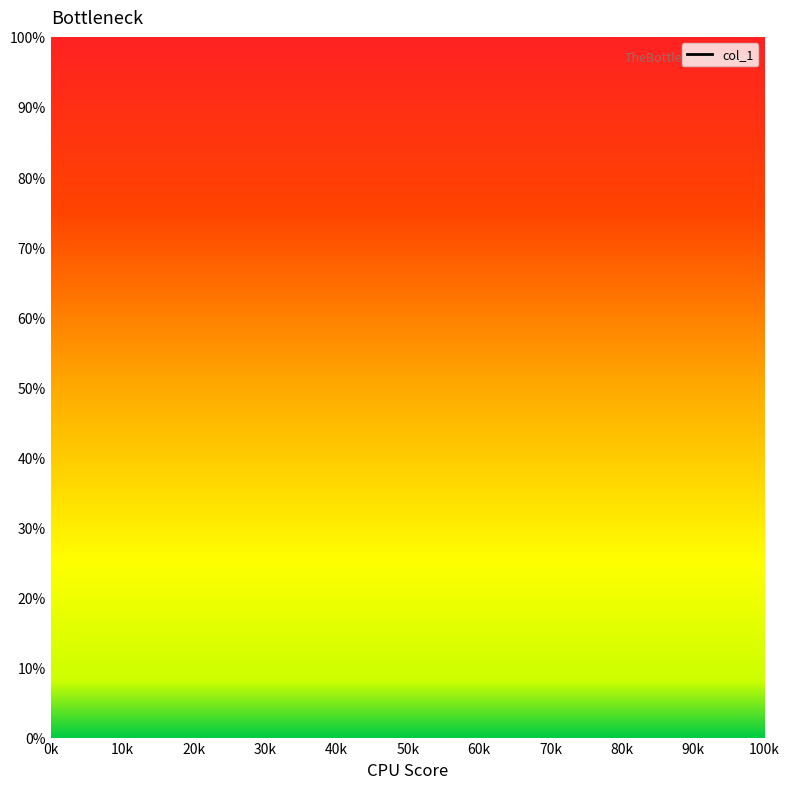

True or false: the data shows nan at 15.

False